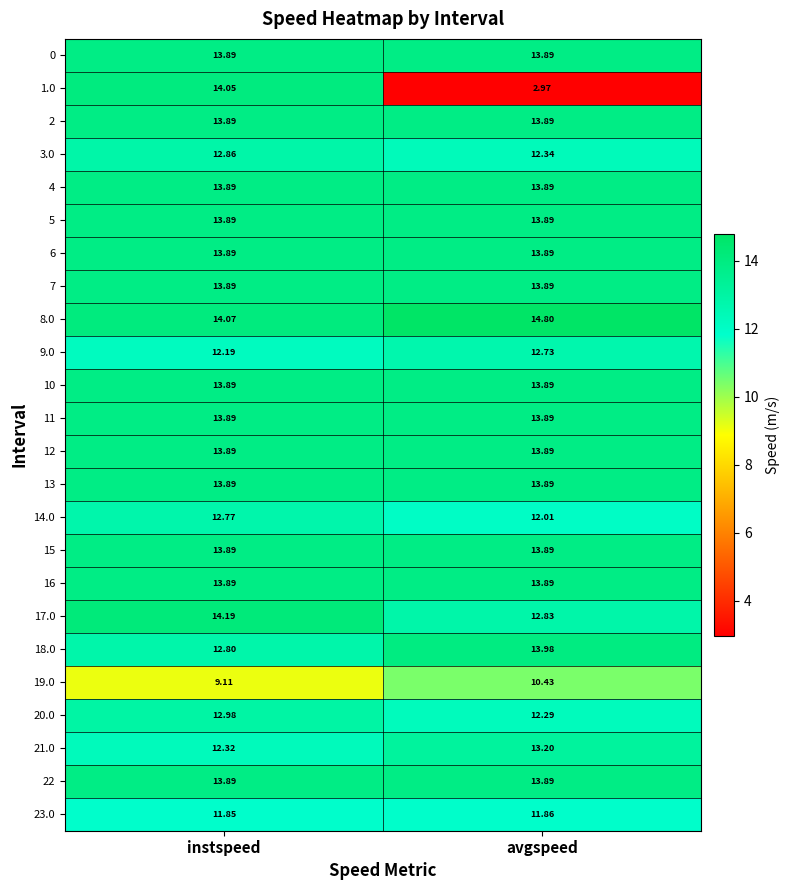

List the labels in order of 23.0 value, largest first.

avgspeed, instspeed